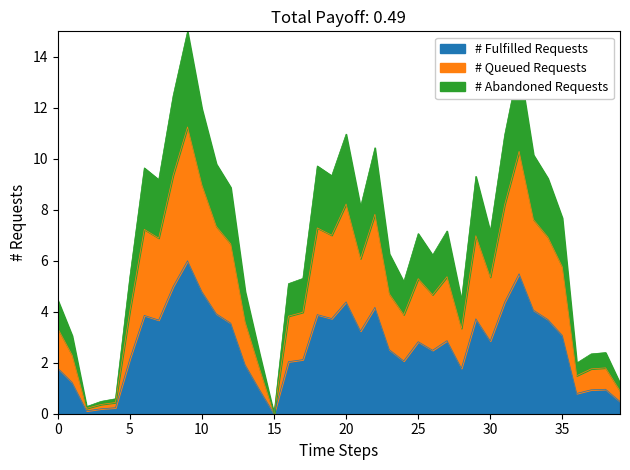

What is the sum of all values?

269.8